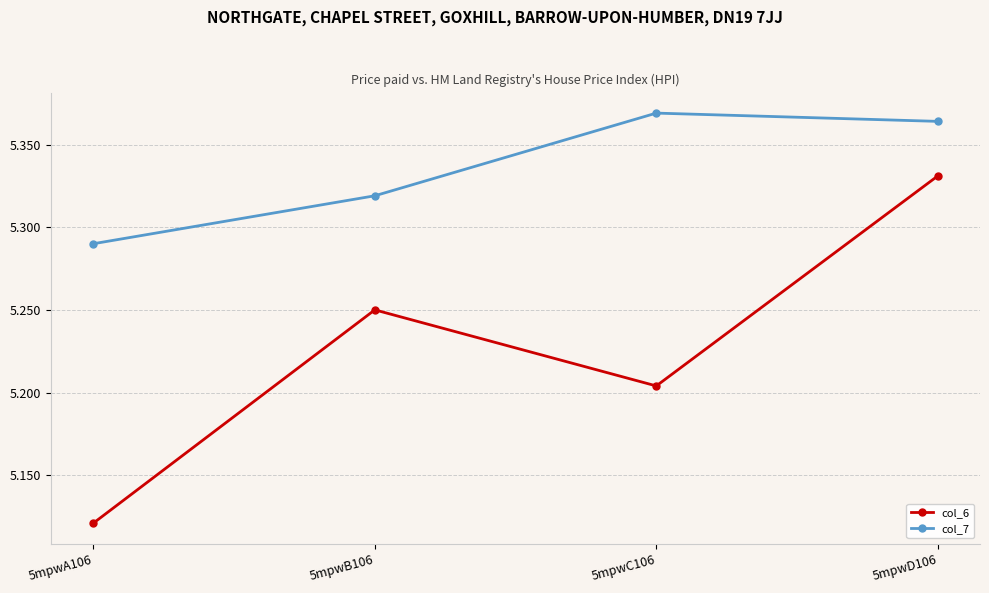

Rank the series at 5mpwD106 from highest to lowest value.

col_7, col_6